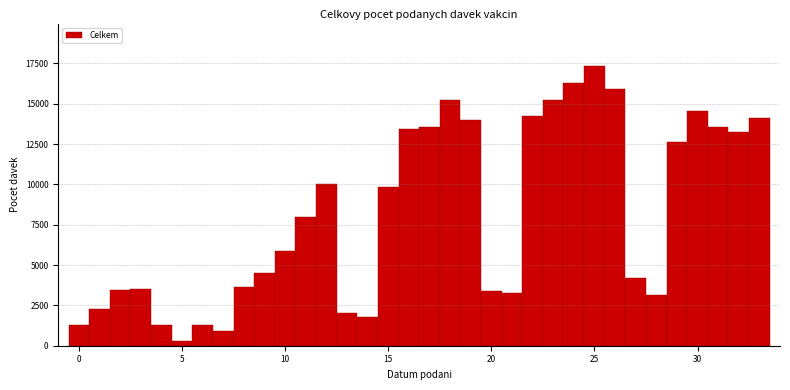

Read against the x-axis, roughly where is the centre of the tallest bar?

25.0